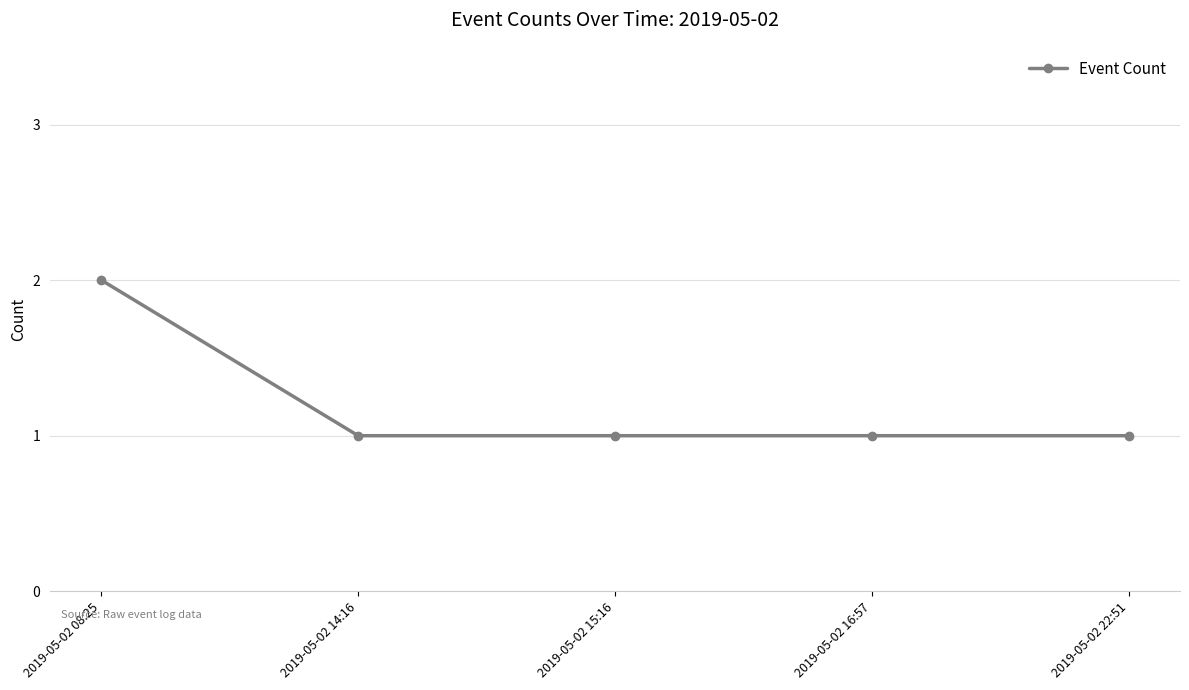

Is it true that the value at 2019-05-02 08:25 is 1?

False